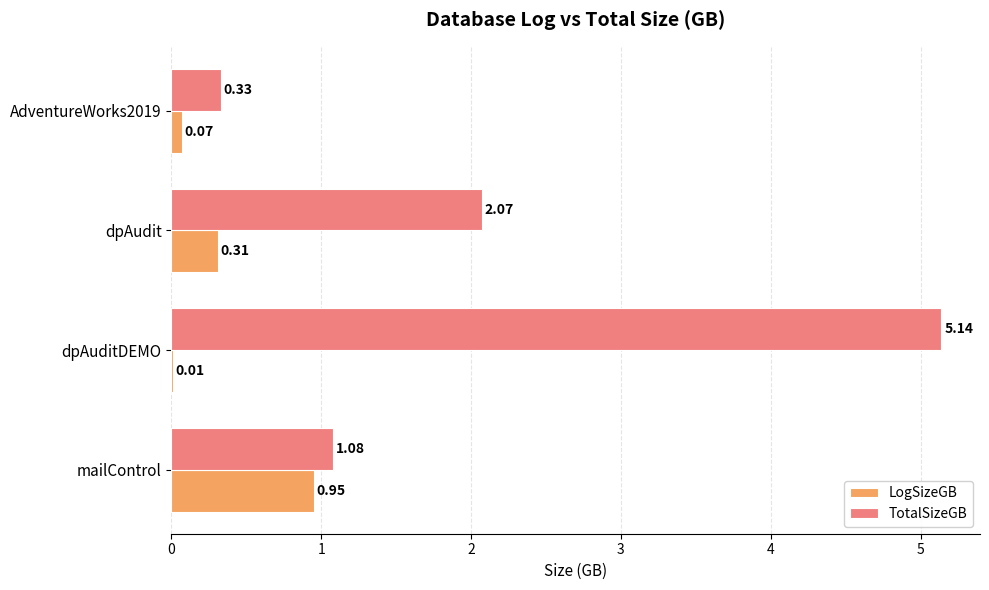

Which category has the highest value across all series?

dpAuditDEMO